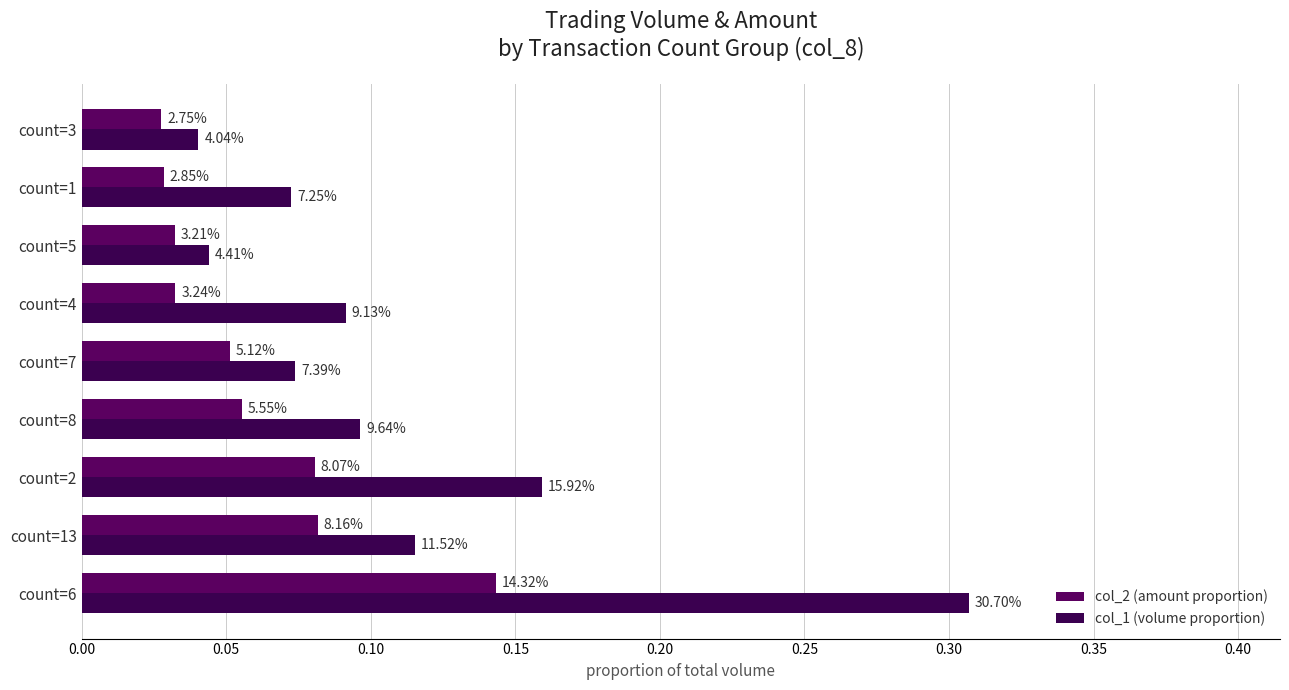

What is the sum of all col_2 (amount proportion) values?

0.5